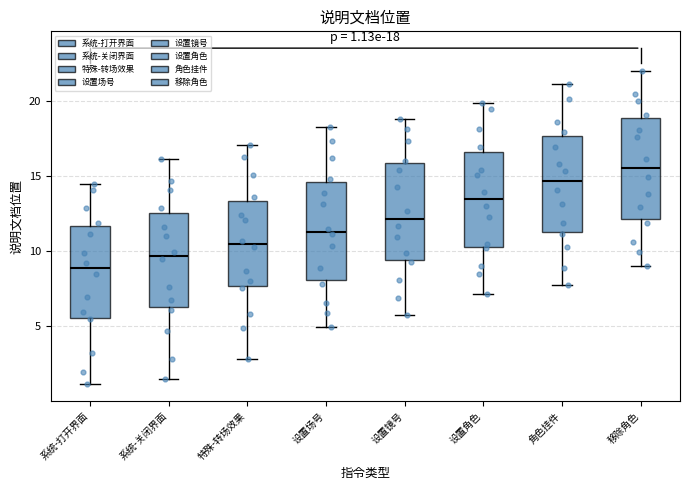

Which box has the highest median line?

移除角色